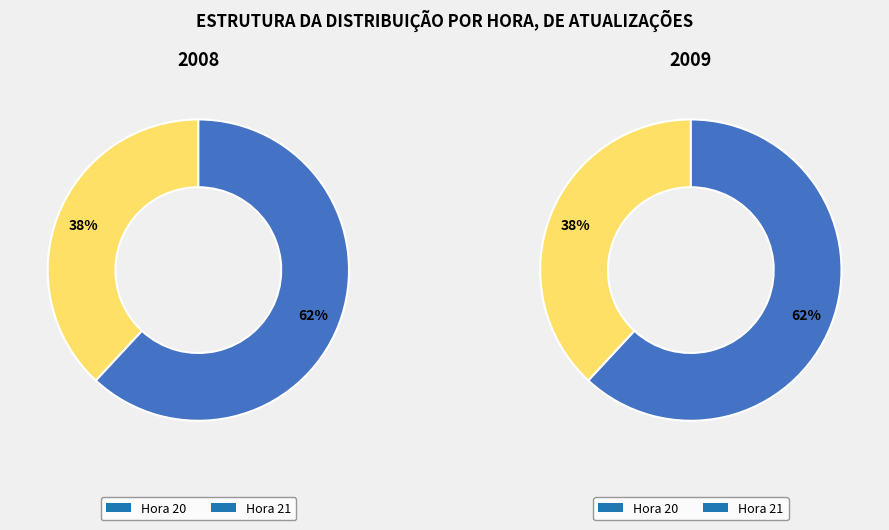

Which slice is the smallest?

20